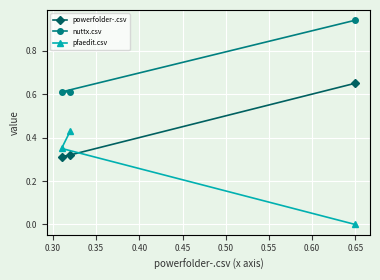

How many lines are shown in the chart?

3